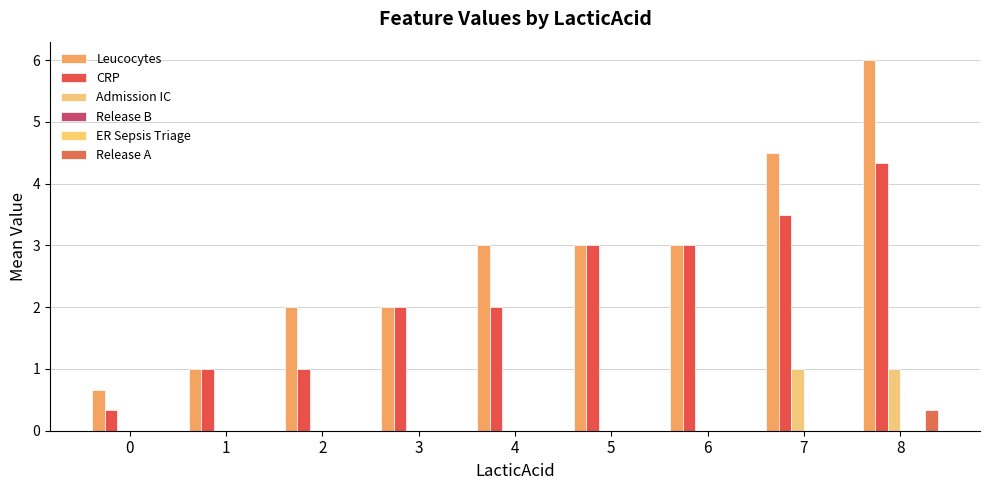

Between 4 and 6, which is larger?

4